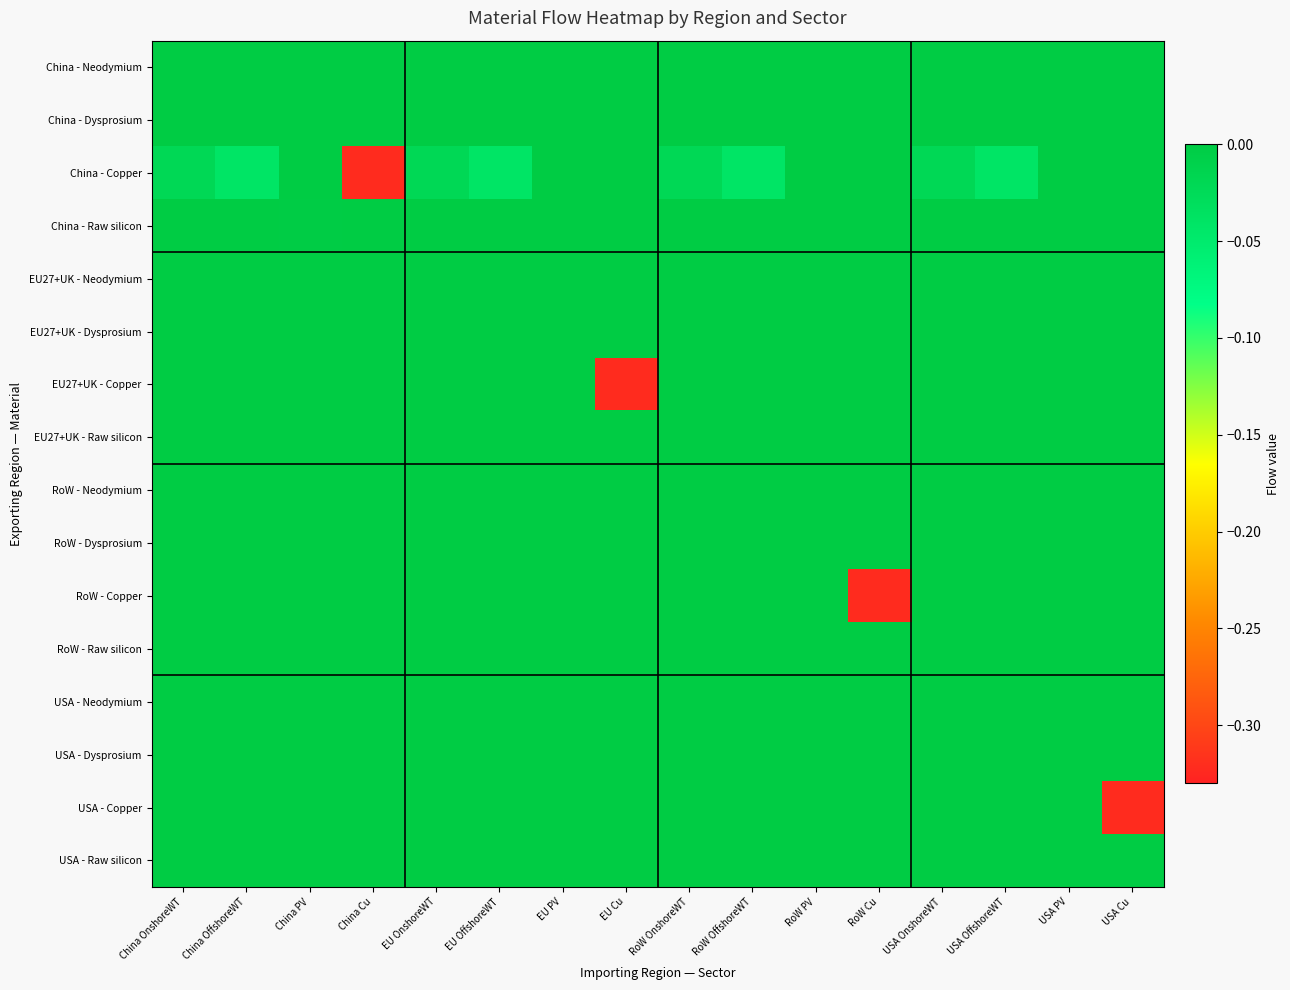

Rank the series at China Cu from highest to lowest value.

China - Neodymium, China - Dysprosium, China - Raw silicon, EU27+UK - Neodymium, EU27+UK - Dysprosium, EU27+UK - Copper, EU27+UK - Raw silicon, RoW - Neodymium, RoW - Dysprosium, RoW - Copper, RoW - Raw silicon, USA - Neodymium, USA - Dysprosium, USA - Copper, USA - Raw silicon, China - Copper